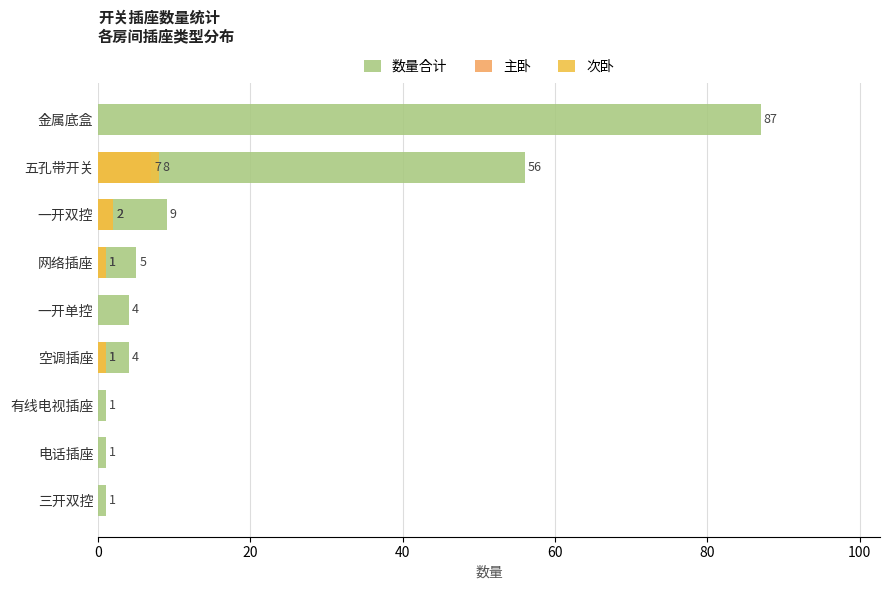

How many groups of bars are there?

9